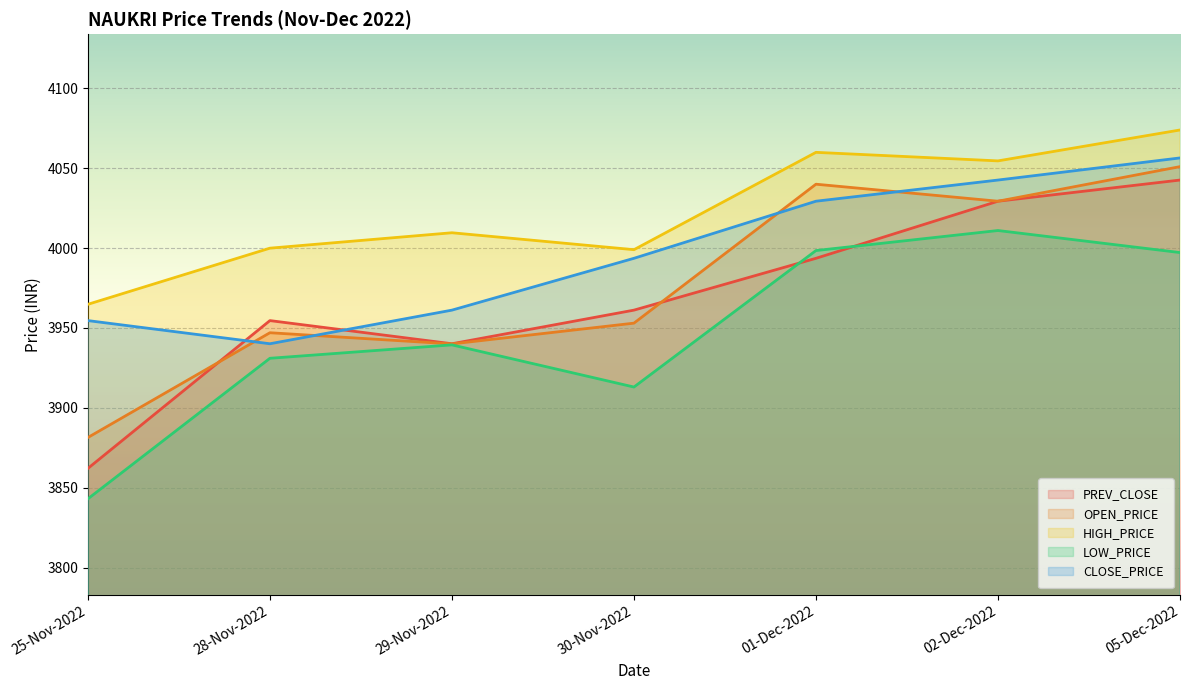

What is the average value of the HIGH_PRICE series?

4023.1